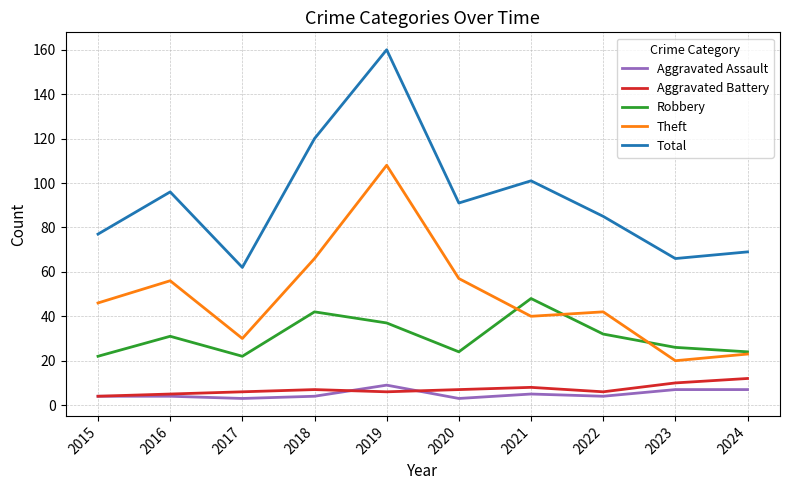

The Theft series shows 108 at 2019. True or false?

True